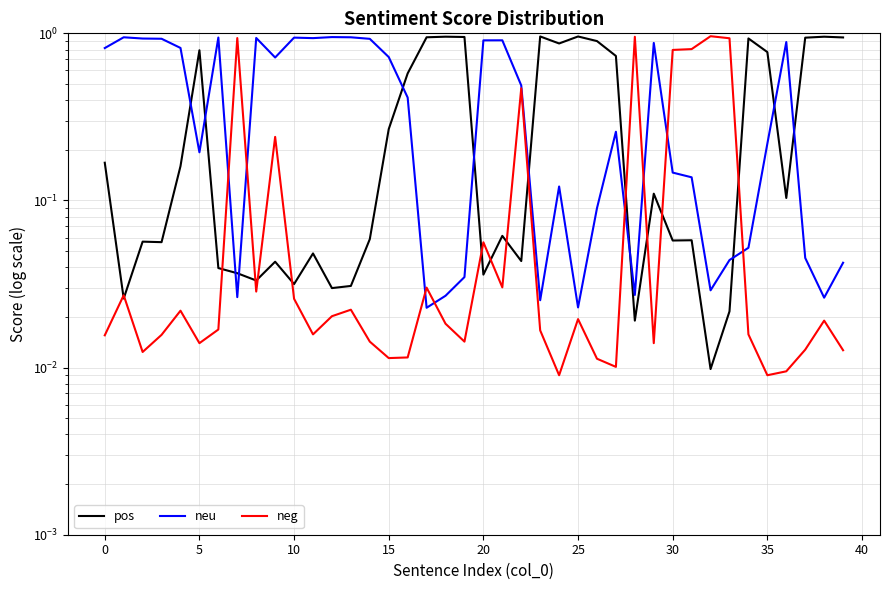

True or false: neg has a value of 0.0 at 5.

False